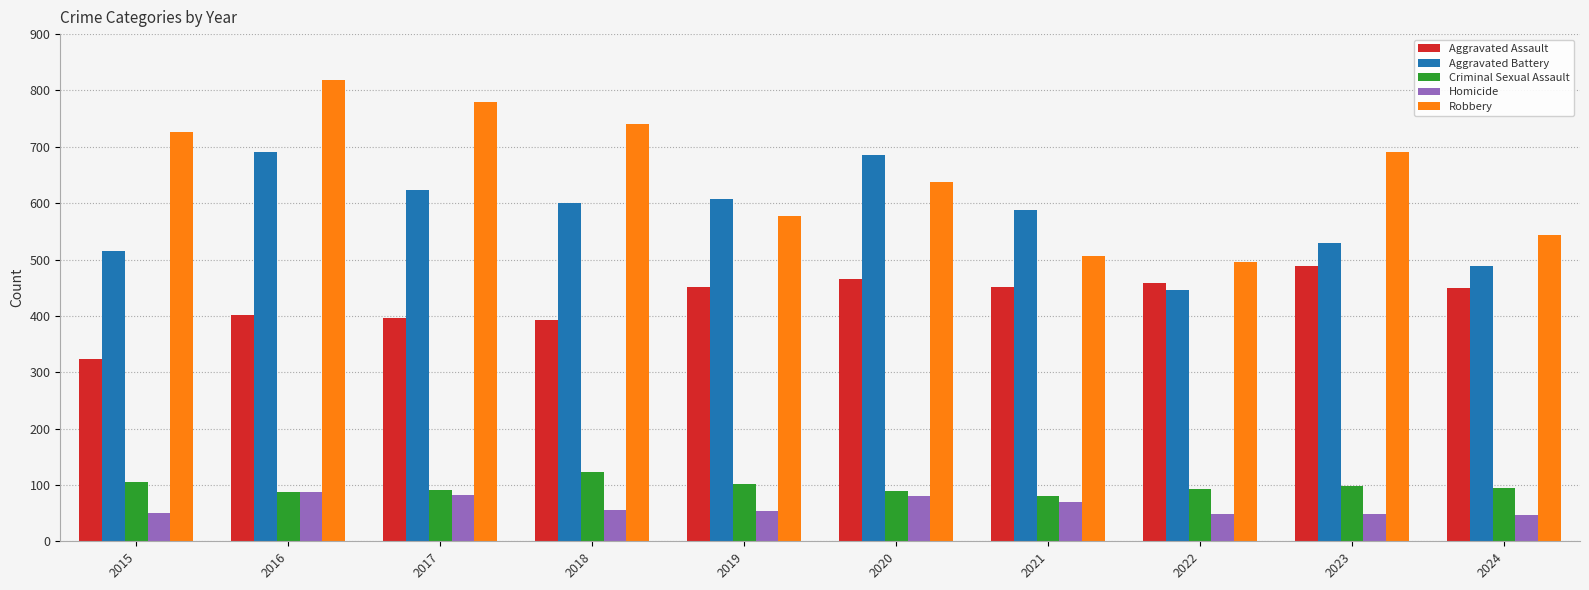

Is it true that Aggravated Battery equals 907 at 2015?

False